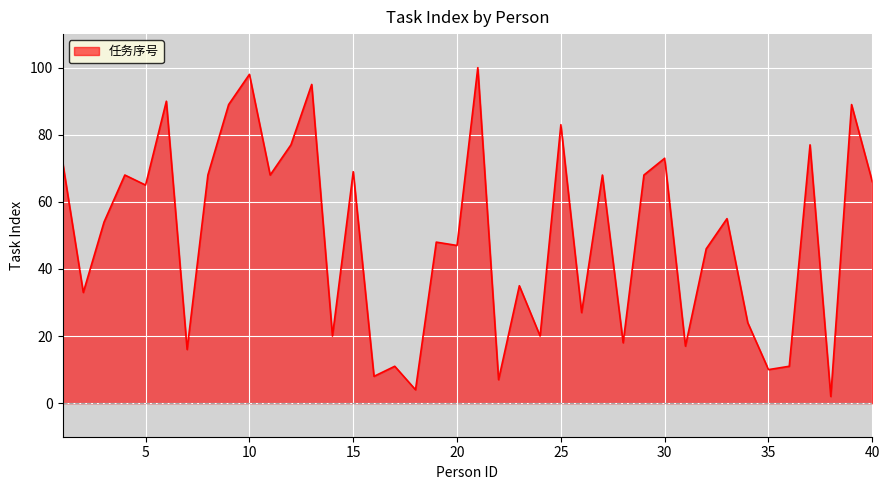

What is the greatest value displayed?

100